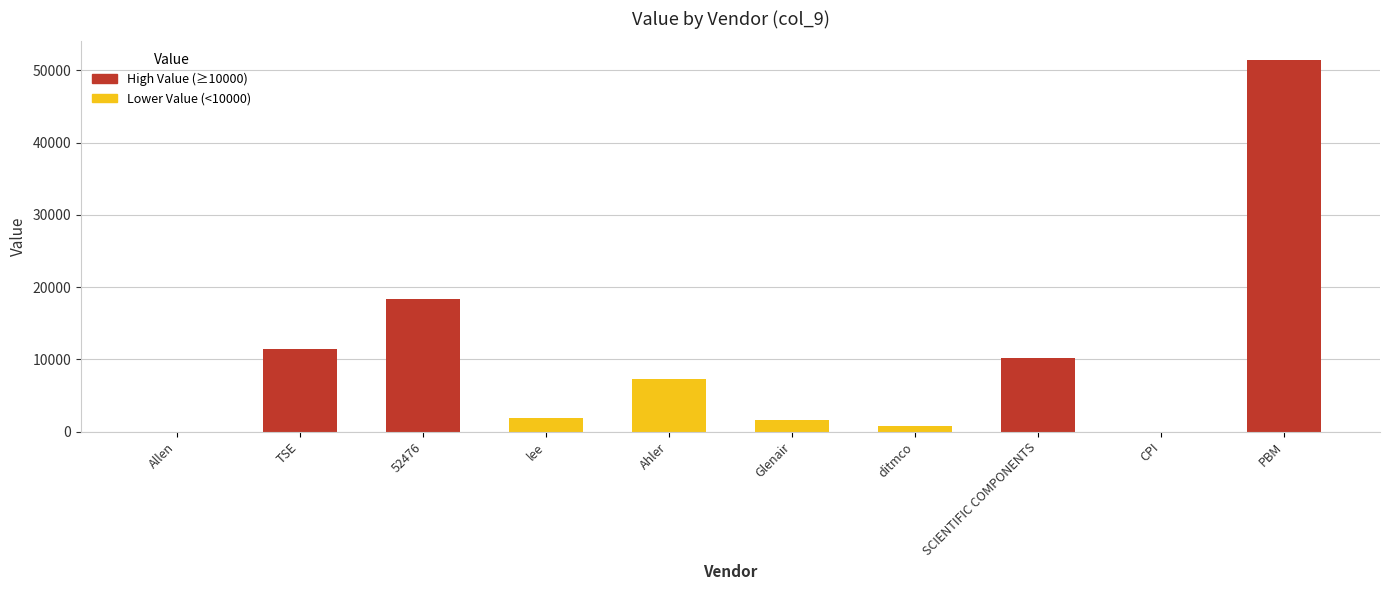

What is the difference between the values at lee and TSE?

9560.6